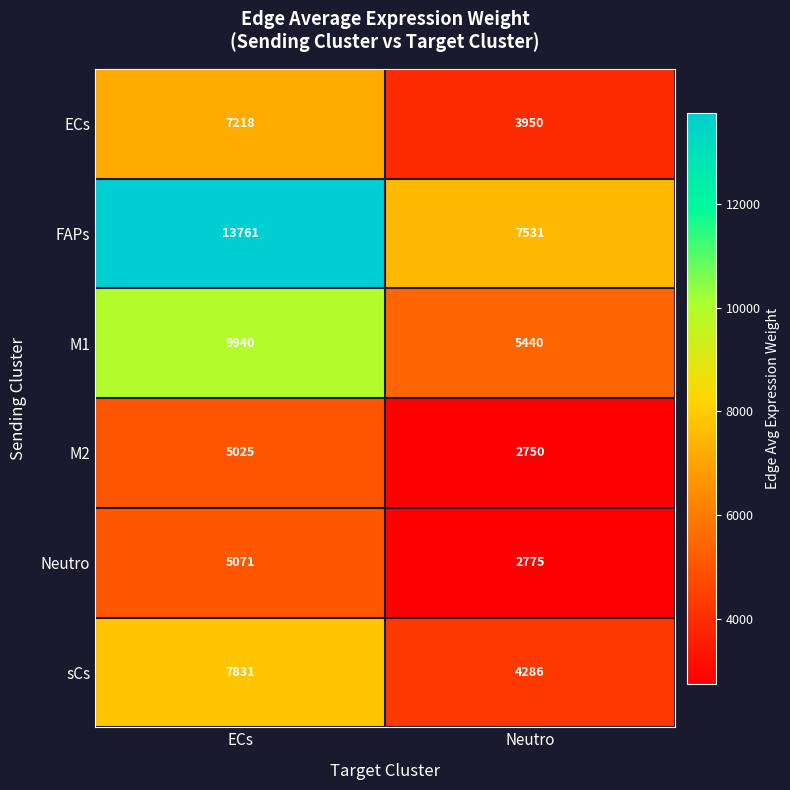

How many categories are shown in the chart?

2